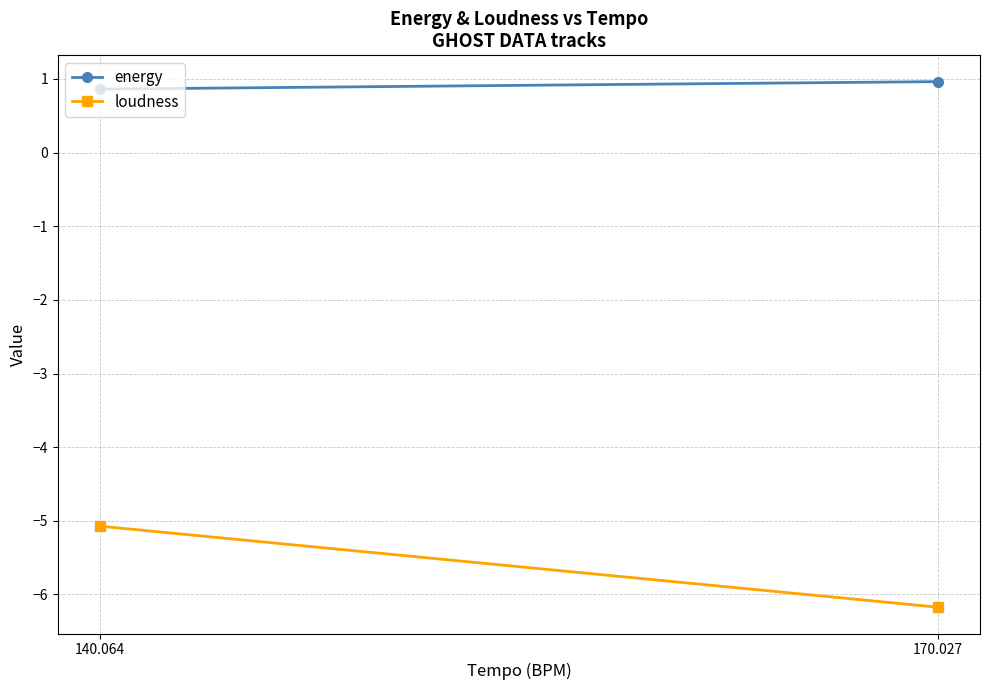

What position from the right is 140.064?

2